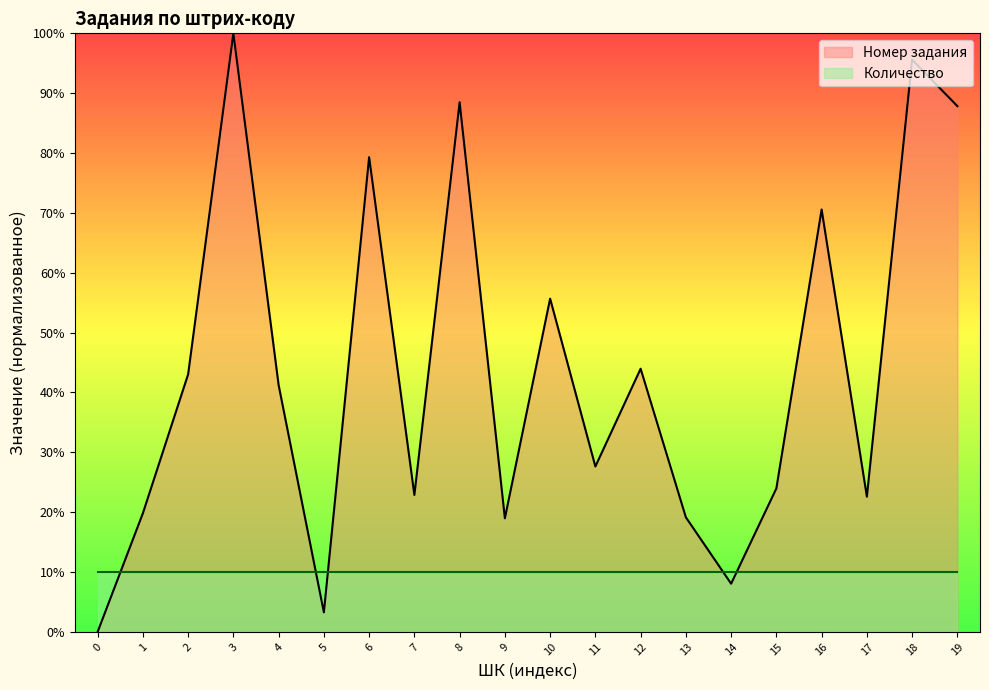

The Номер задания series shows 3.3 at 5. True or false?

True